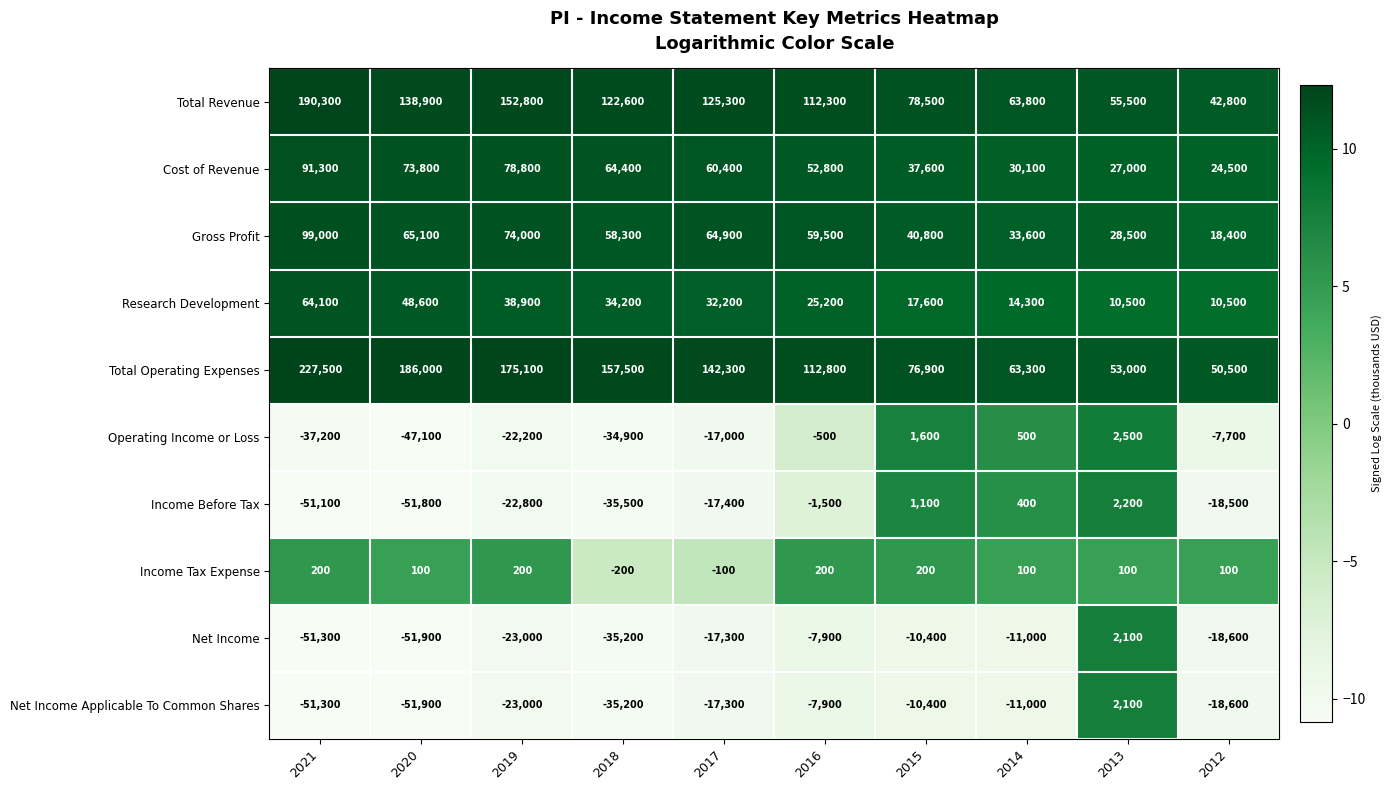

What is the total value across all series at 2021?

481500